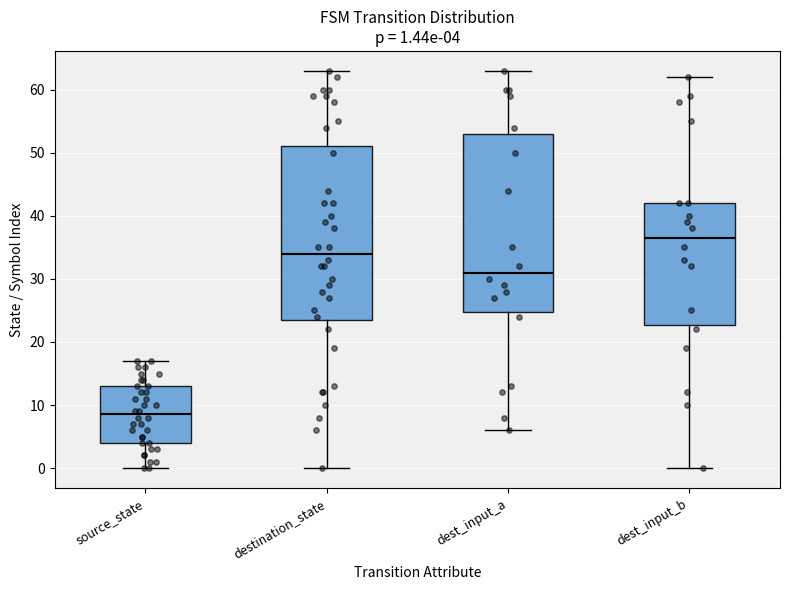

Which box's median line is the lowest?

source_state